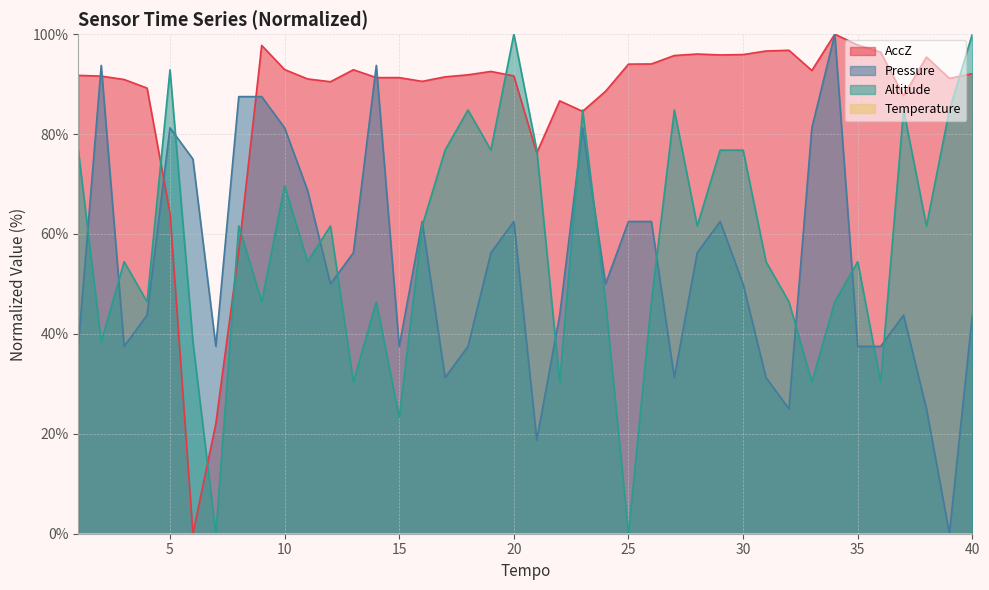

Count the number of categories in the chart.

40